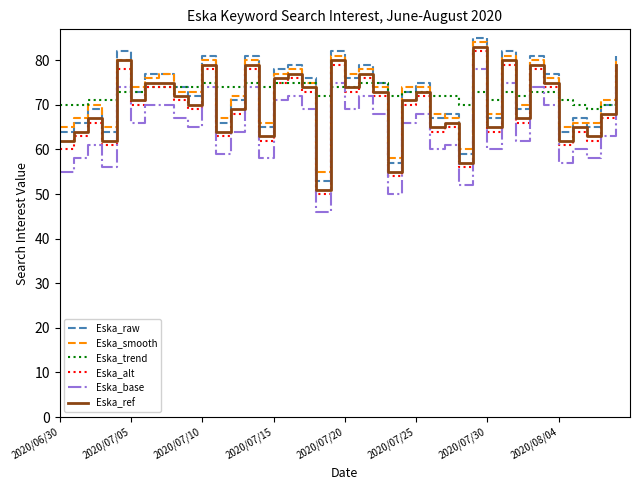

True or false: Eska_ref and Eska_alt intersect in this chart.

False